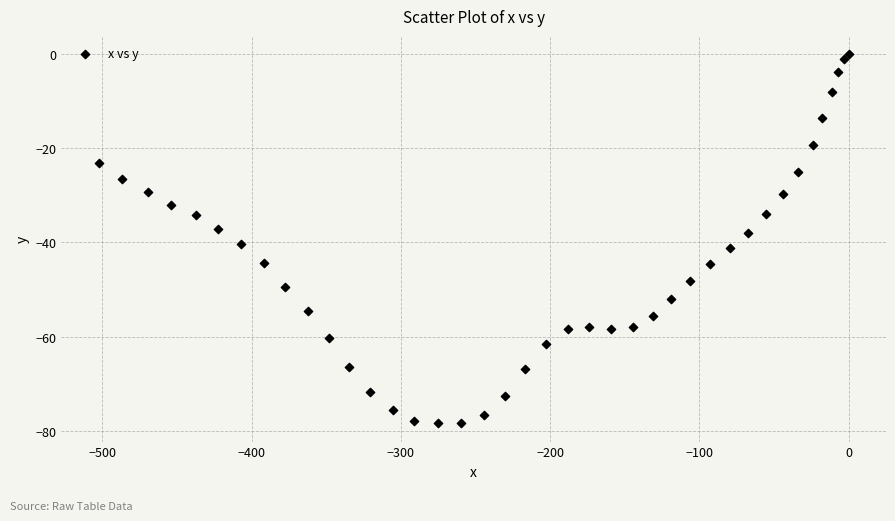

What is the range of Y values (max minus min)?

78.4